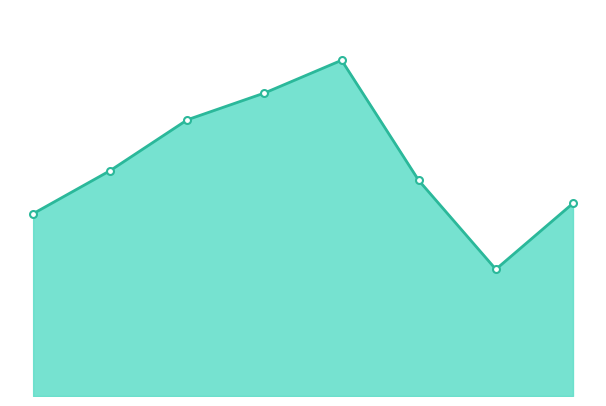

Does the chart have visible grid lines?

No